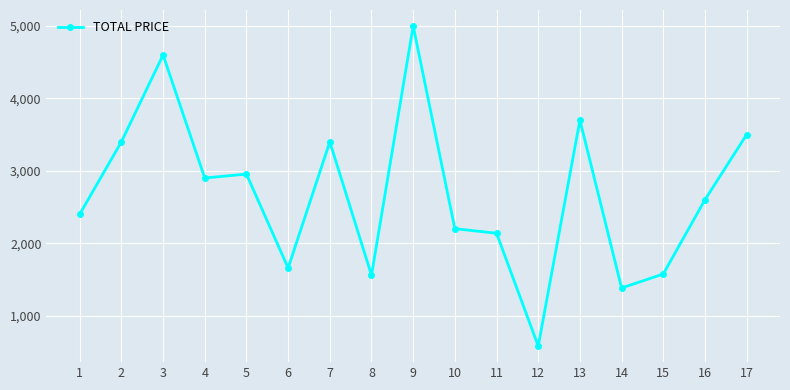

At which category does the data reach its first local peak?

3